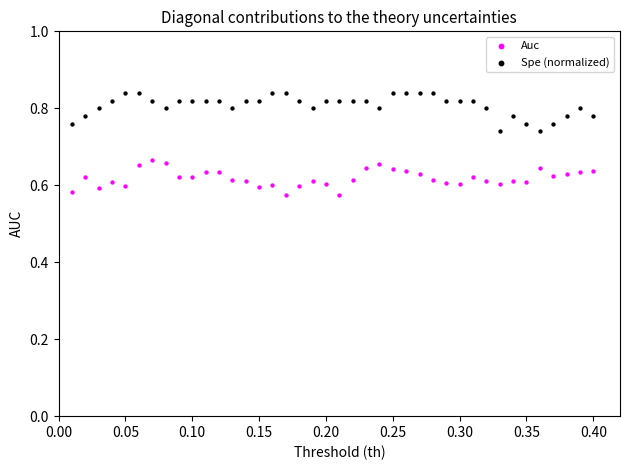

Which series contains the lowest Y value?

Auc